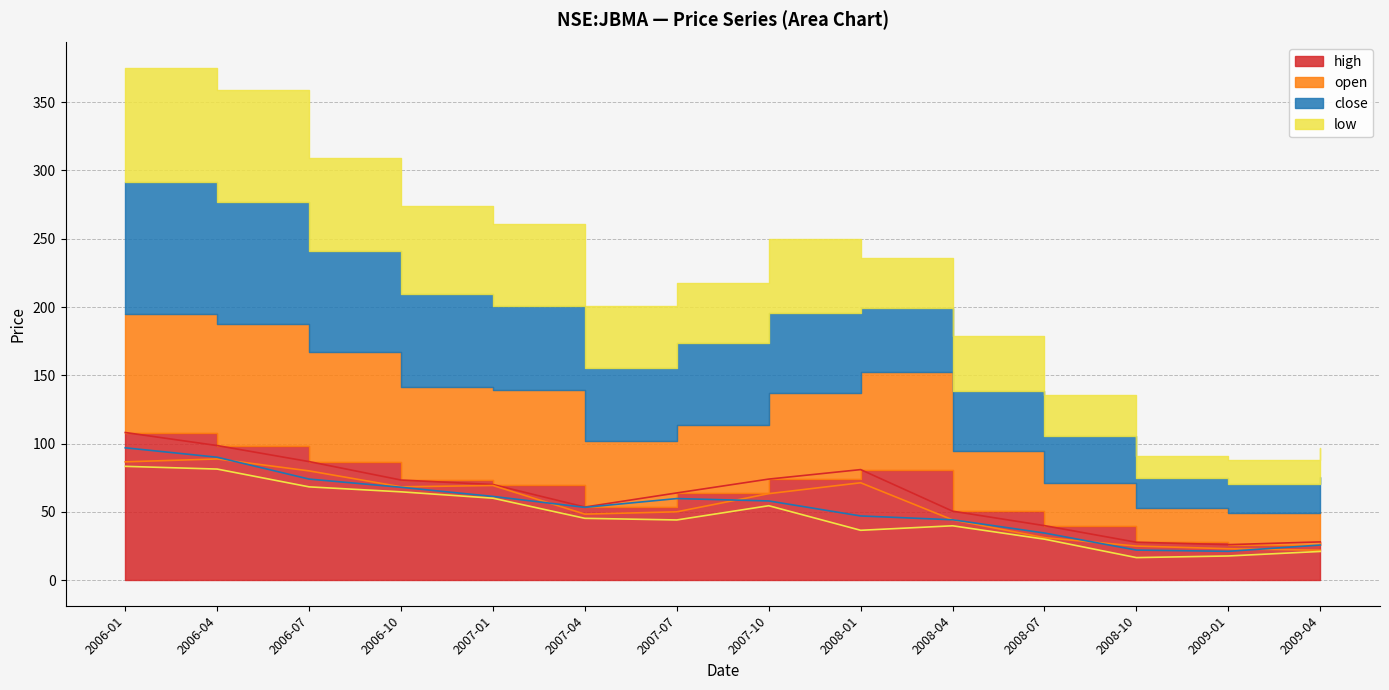

What are all the series names shown in the legend?

high, open, close, low